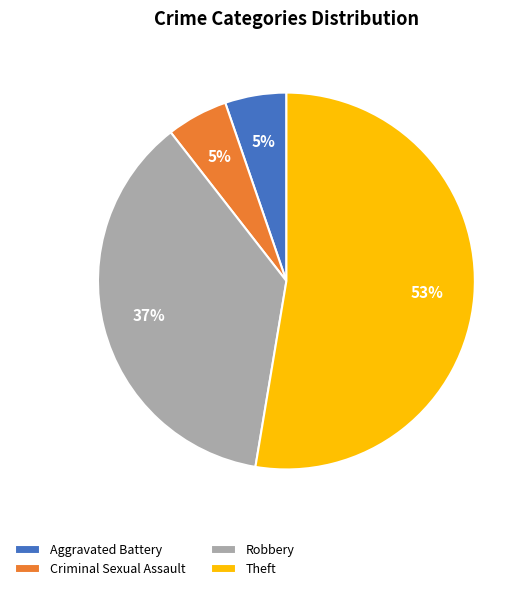

To the nearest percent, what is the average slice percentage?

25%